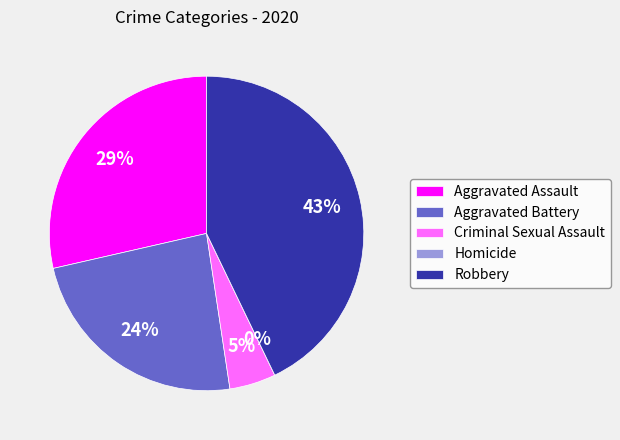

Between Homicide and Aggravated Assault, which is larger?

Aggravated Assault